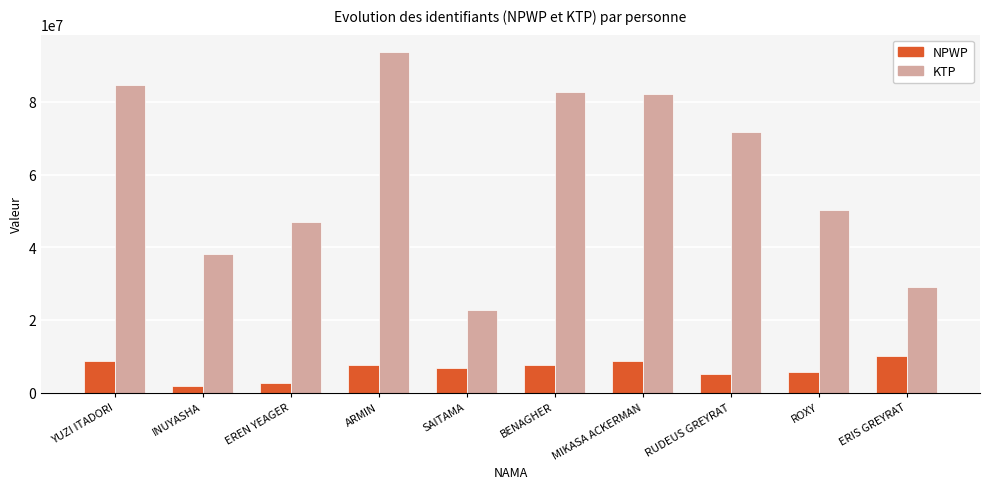

Which series has the largest total across all categories?

KTP